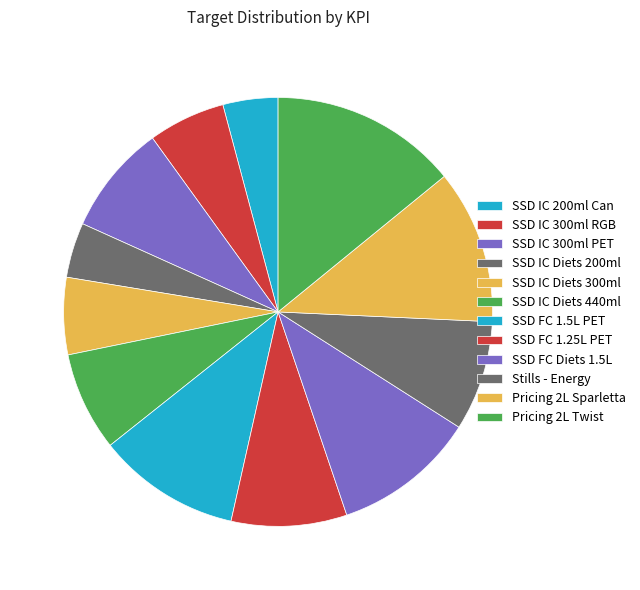

Count the number of slices in the pie.

12